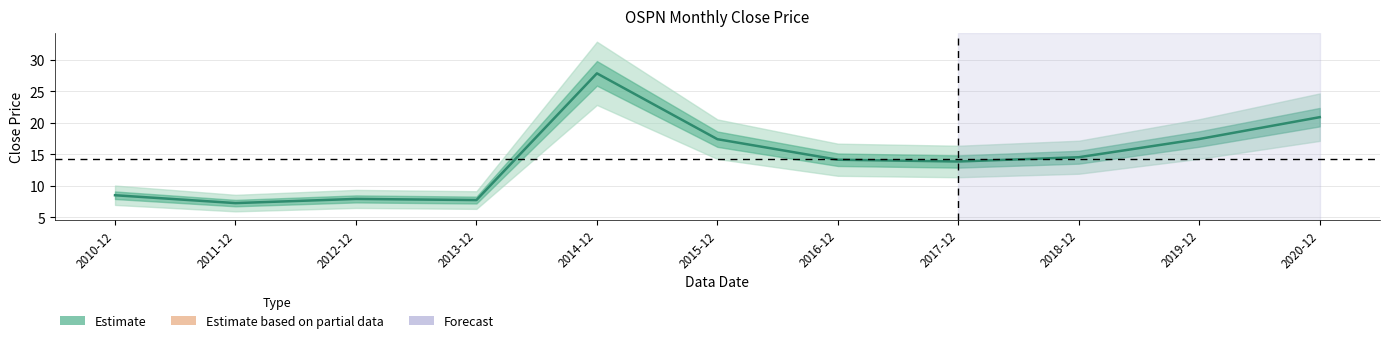

Is it true that the value at 2016-12 is 24.6?

False